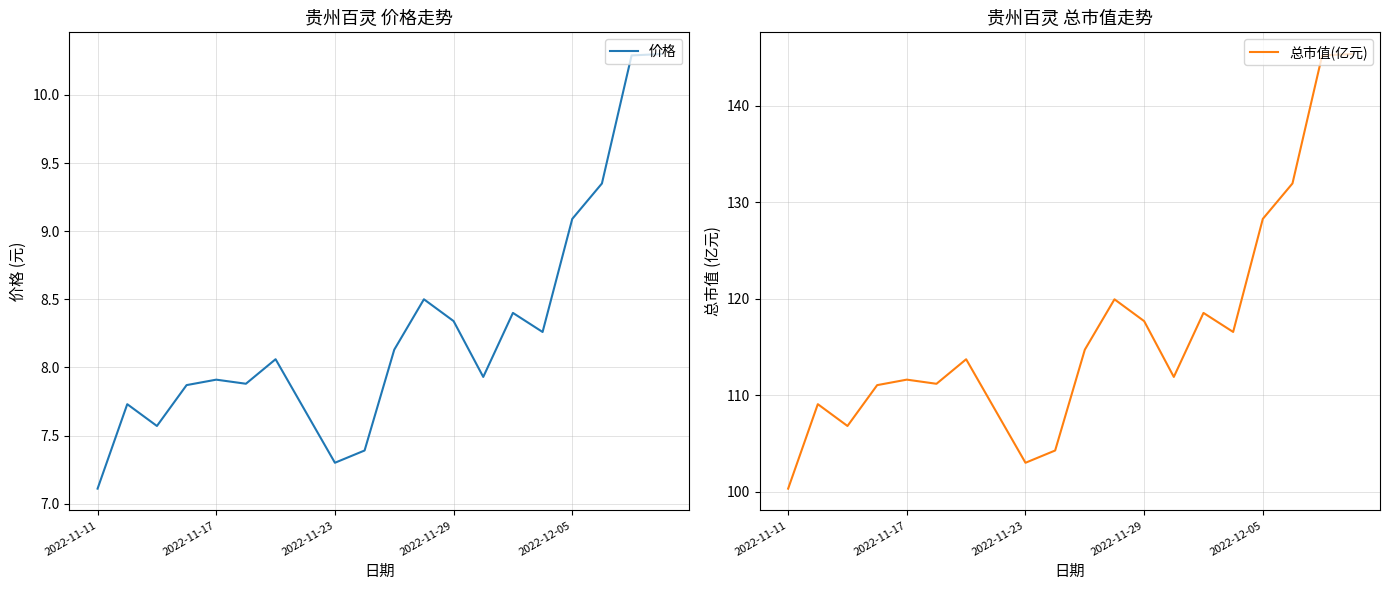

What is the difference between the 总市值(亿元) values at 10 and 16?

13.5